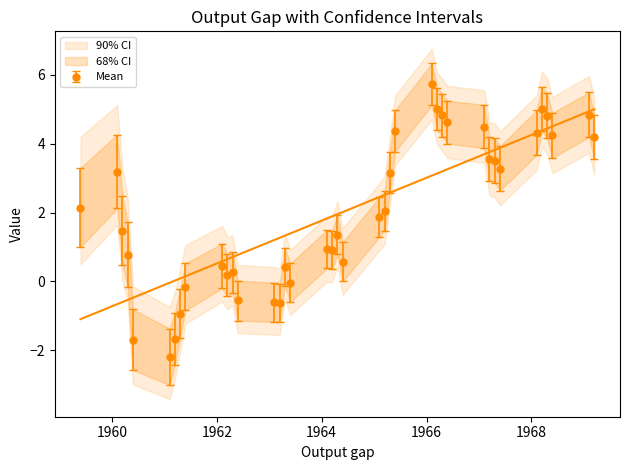

True or false: Mean and 68L cross at least once.

False